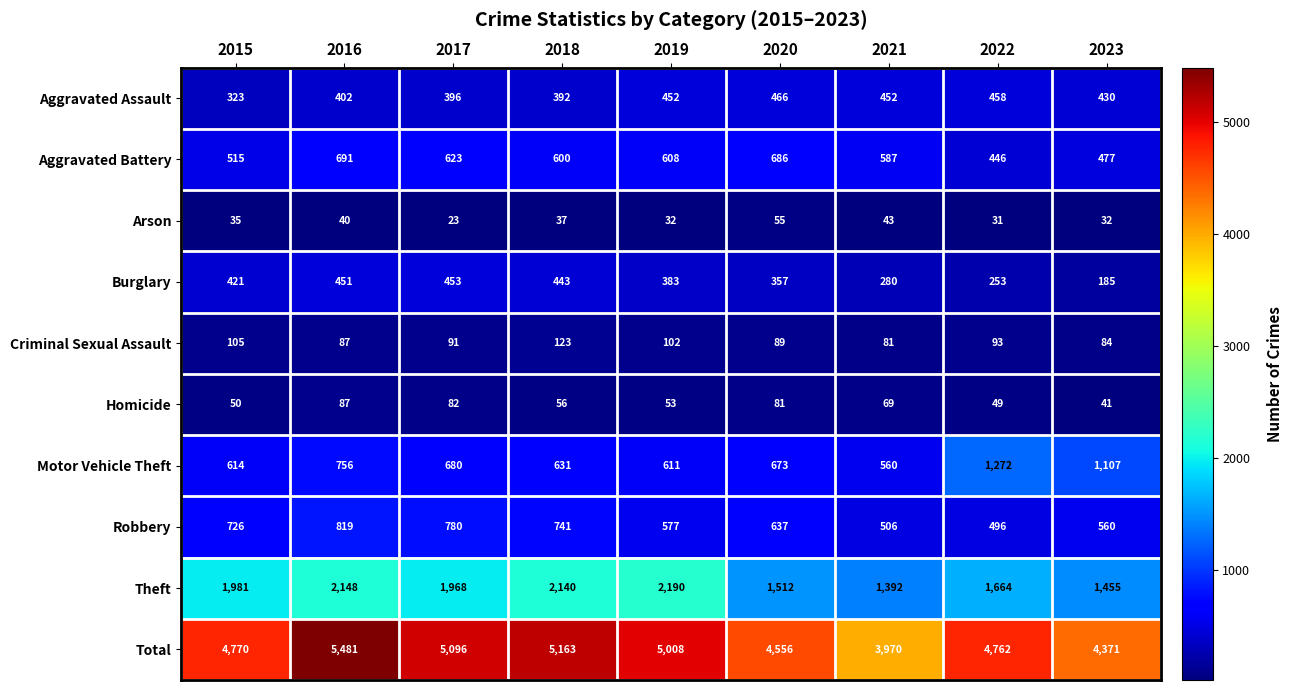

How many data points does each series have?

9